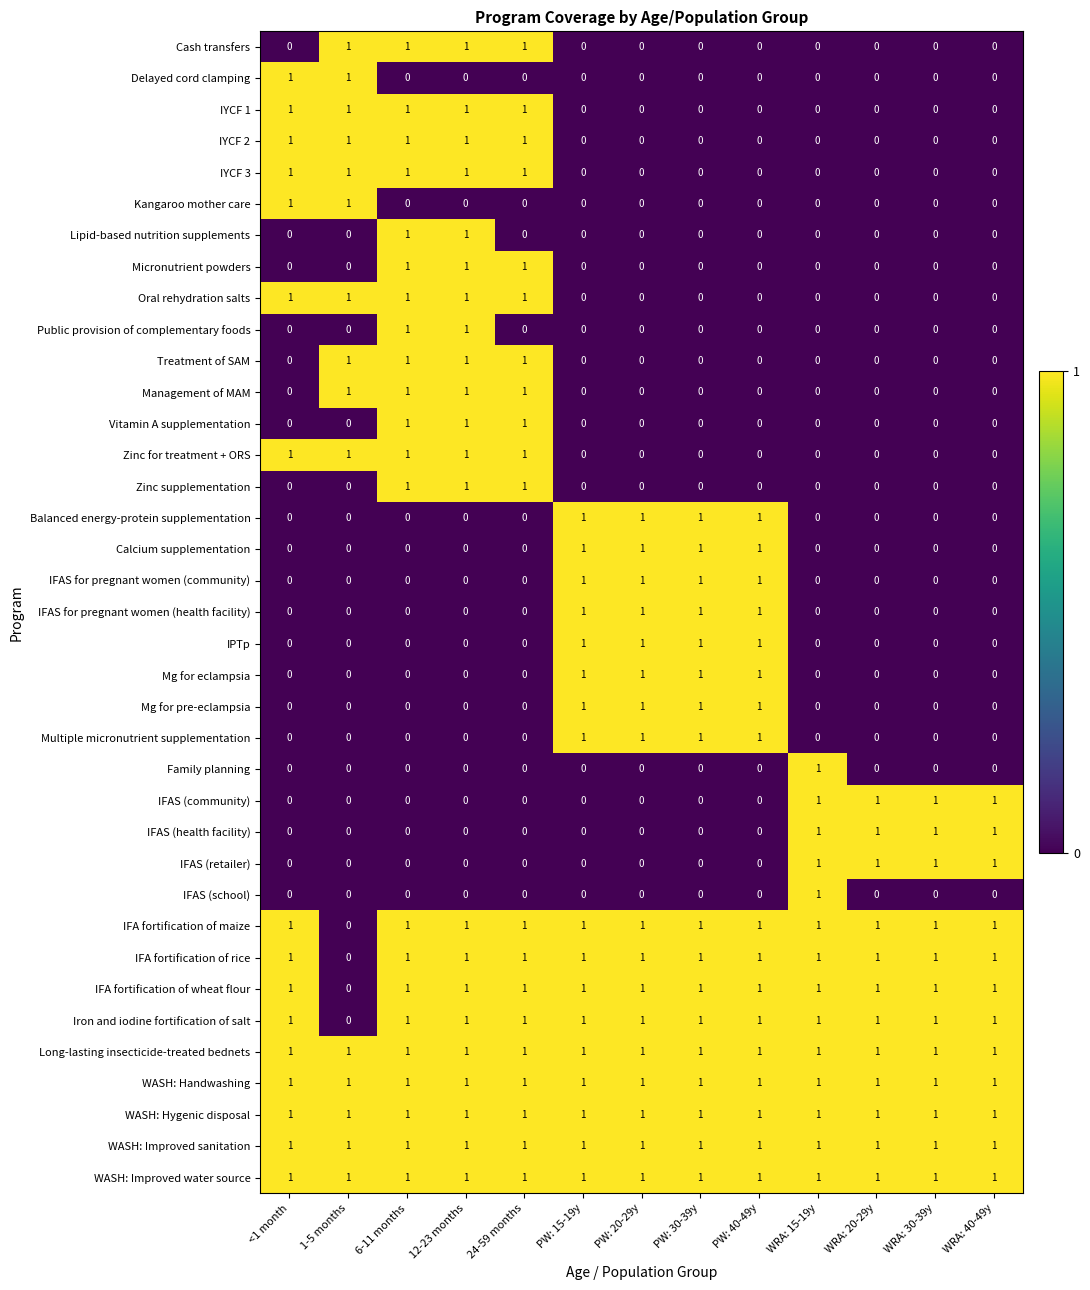

What is the sum of all Zinc supplementation values?

3